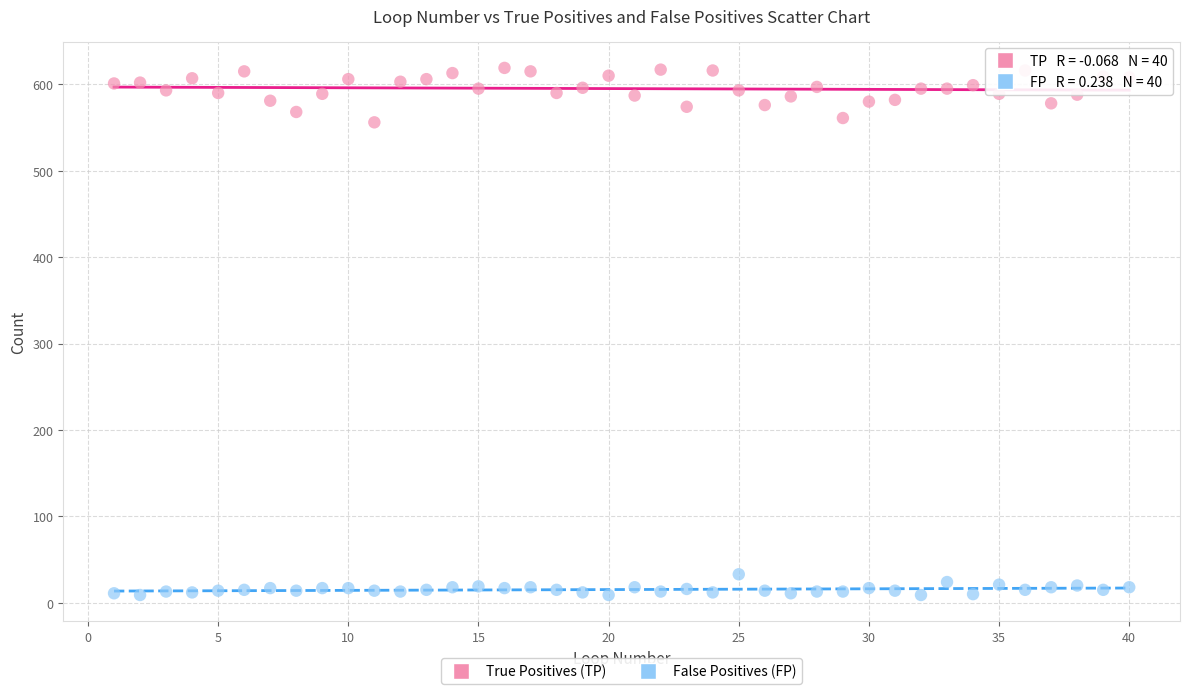

Across all data points, what is the range of Y values (max minus min)?

610